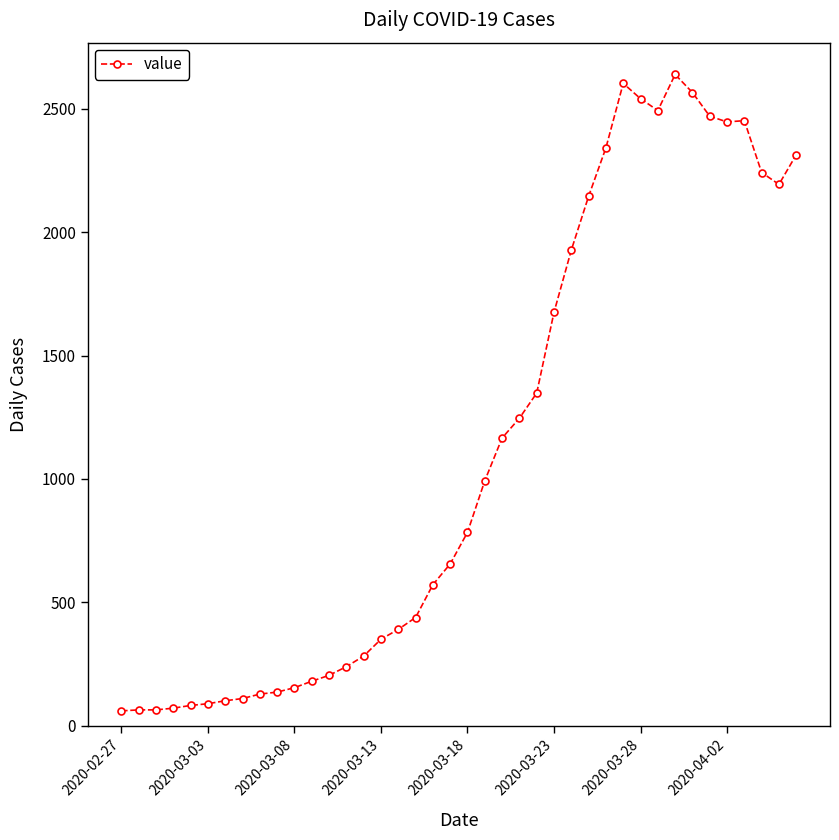

True or false: the data has more than 0 interior local peaks.

True